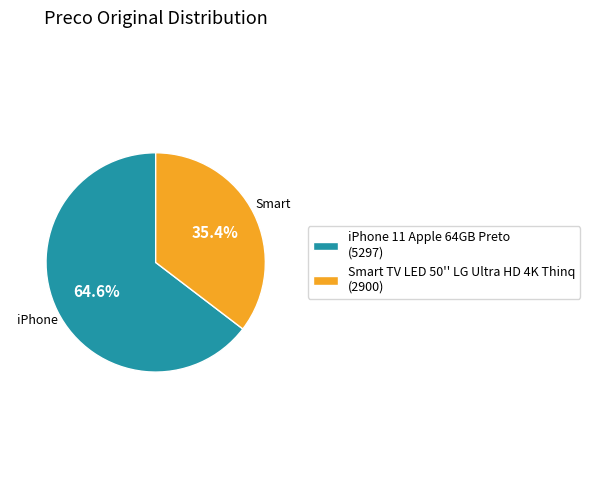

Approximately how many times larger is the value at iPhone 11 Apple 64GB Preto compared to Smart TV LED 50'' LG Ultra HD 4K Thinq?

1.8